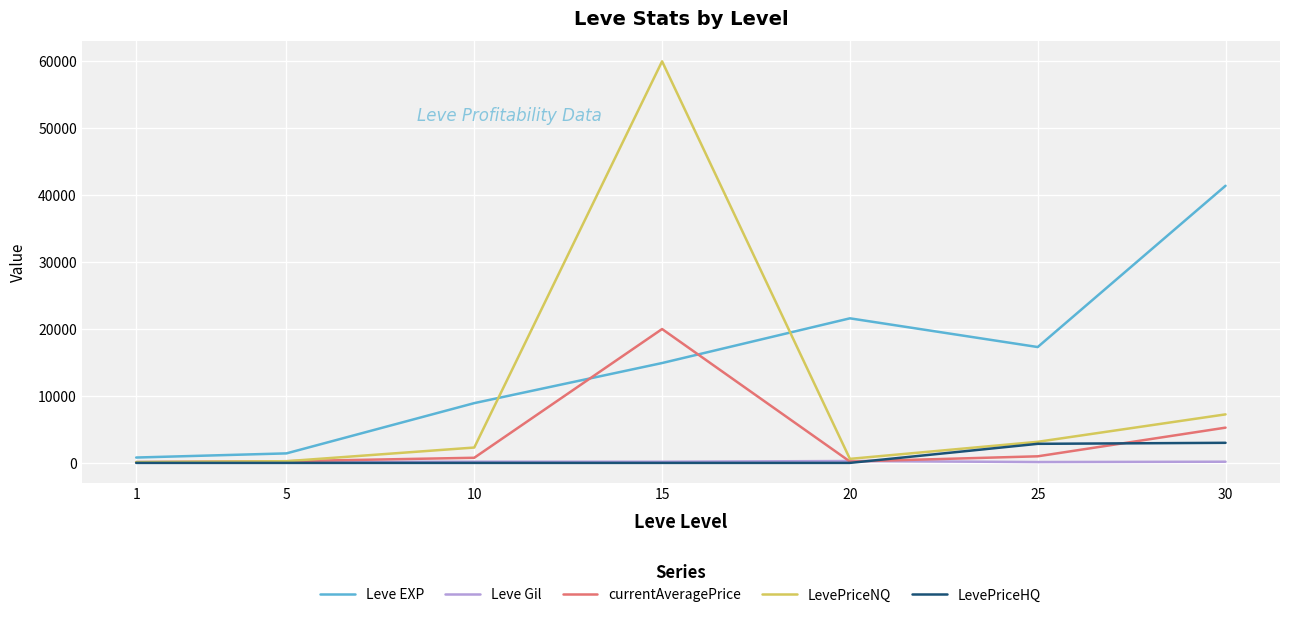

Is the value of Leve EXP at 30 greater than the value of Leve Gil at 25?

Yes